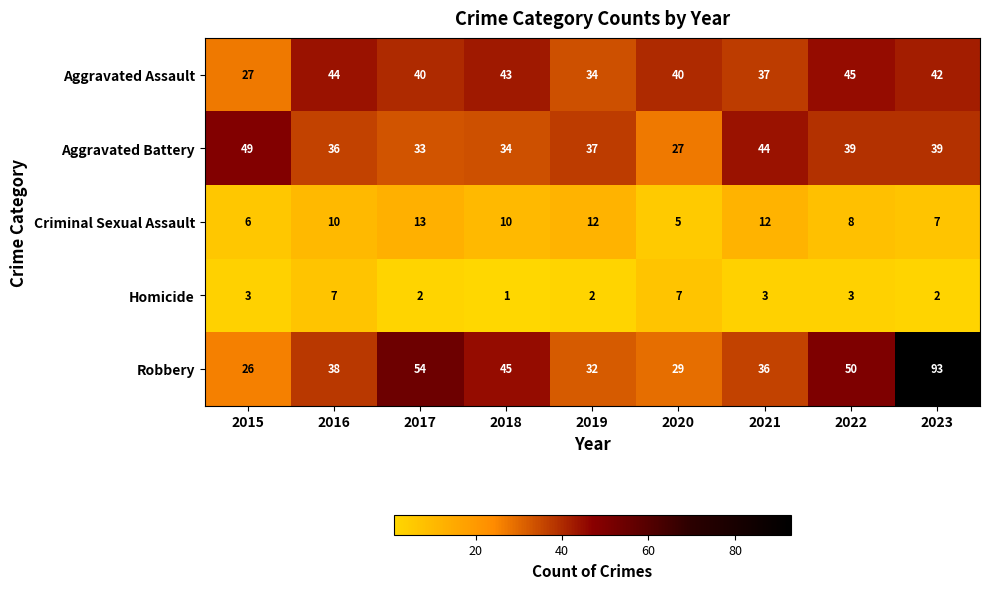

The Criminal Sexual Assault series shows 2 at 2023. True or false?

False